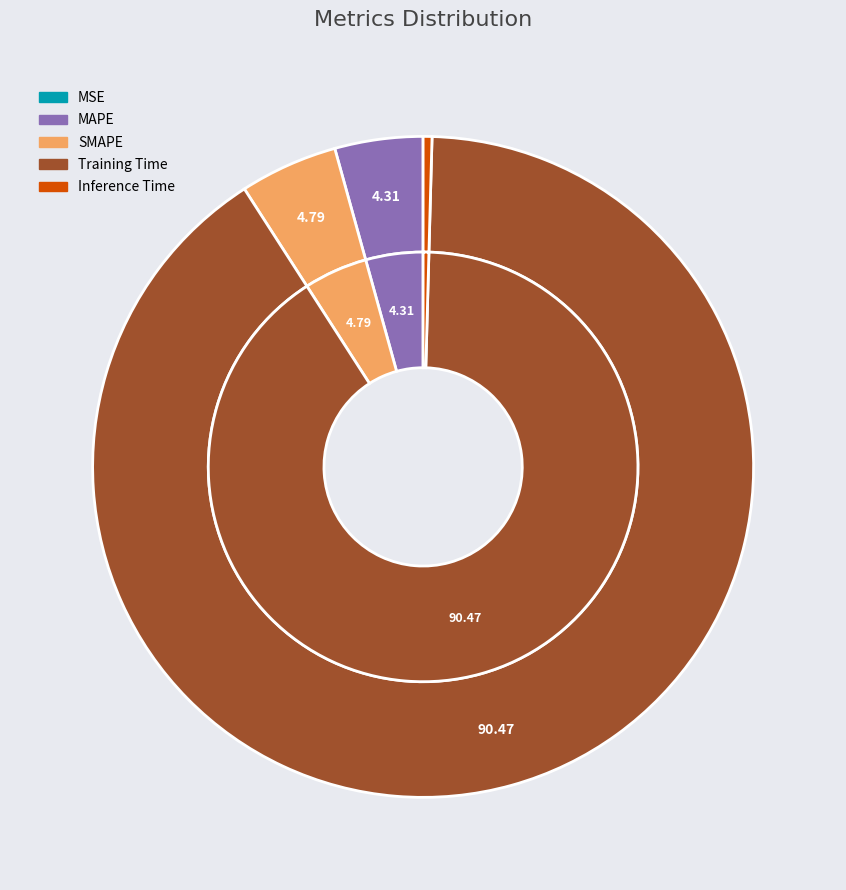

Is there a majority slice in this chart?

Yes